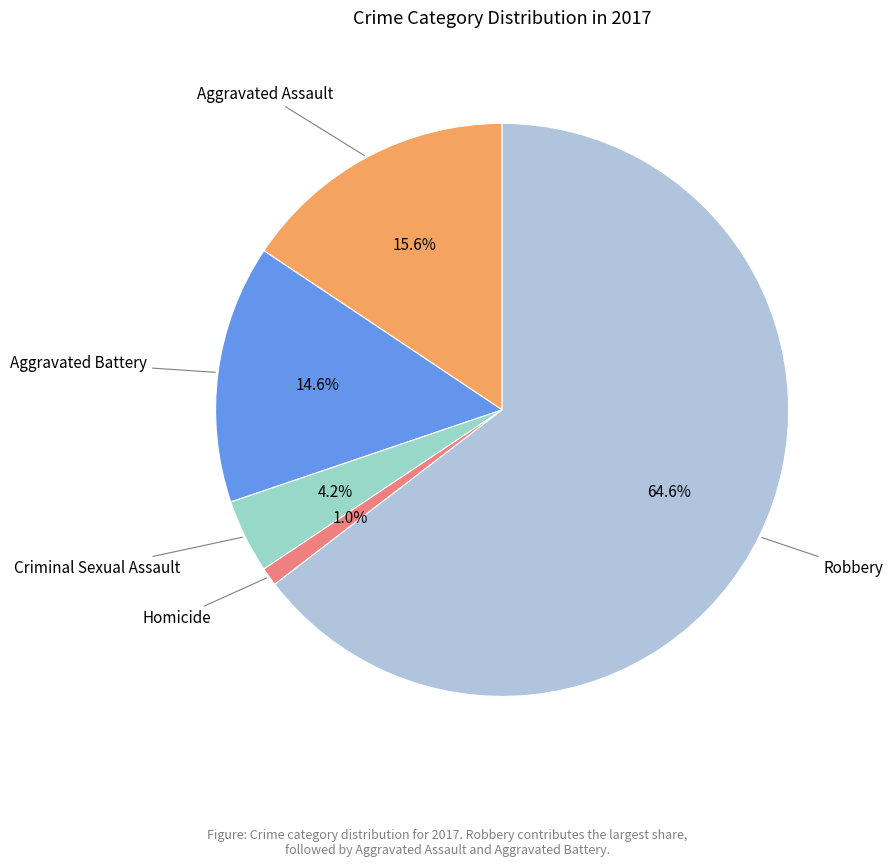

Which slice is the largest?

Robbery